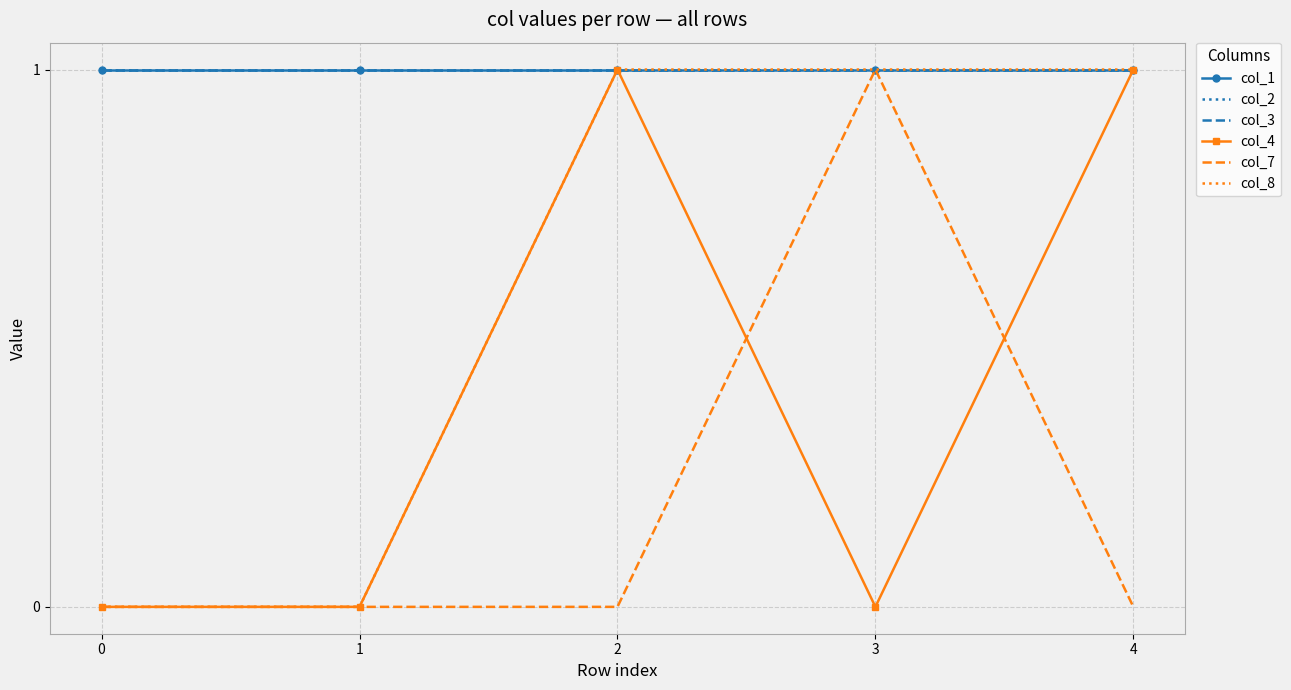

Is this an area chart (filled region under the line)?

No